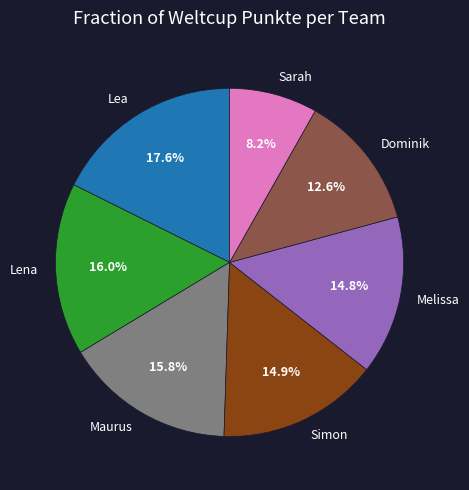

To the nearest percent, what is the difference between the largest and smallest slice percentages?

9%